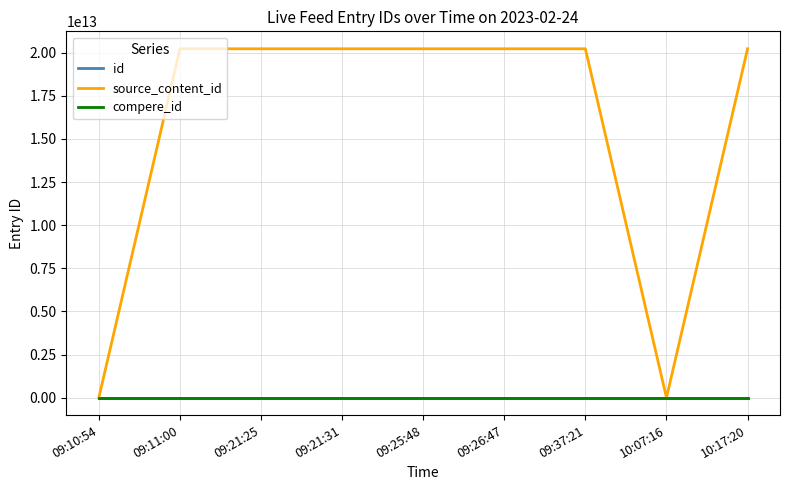

Which series has the largest total across all categories?

source_content_id